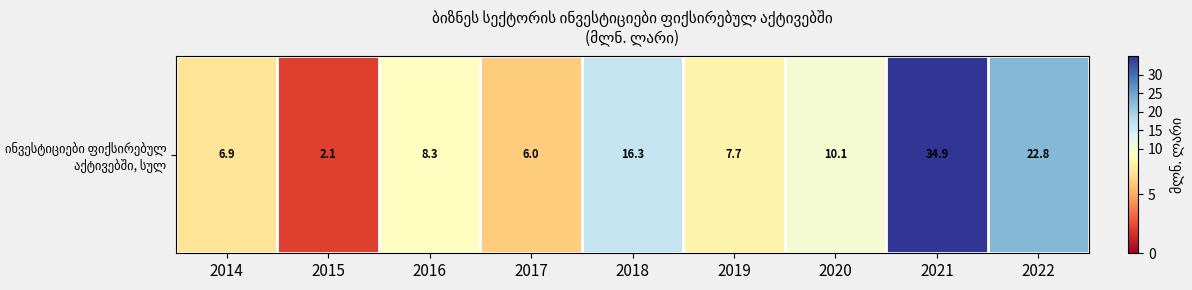

What is the sum of the values at 2020 and 2014?

17.0